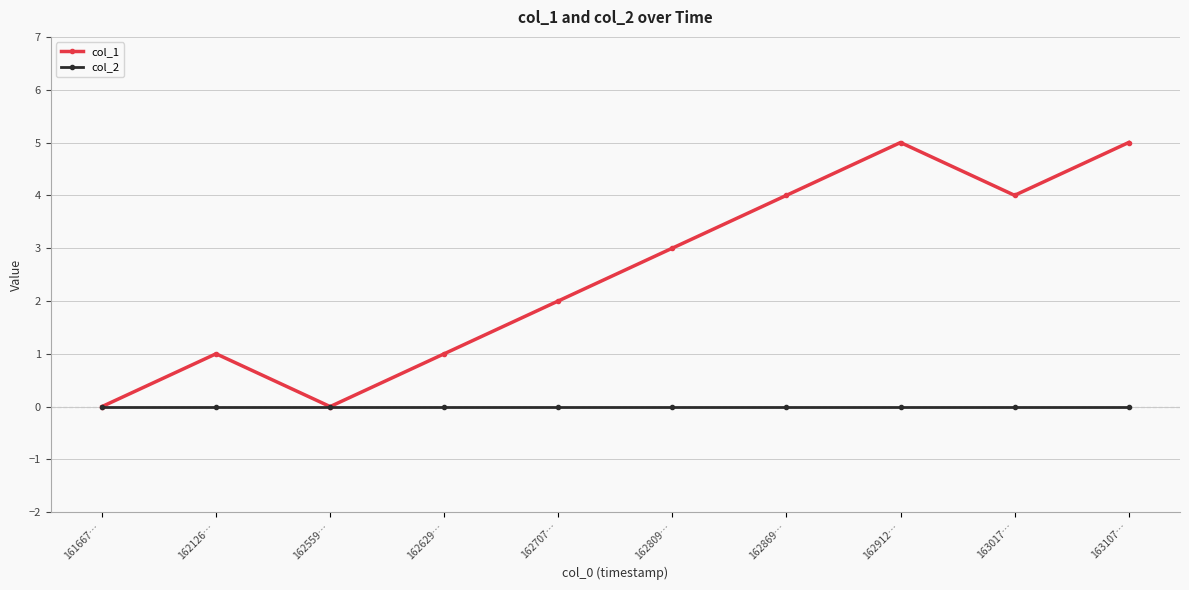

The value of col_1 at 162809… is 3. True or false?

True